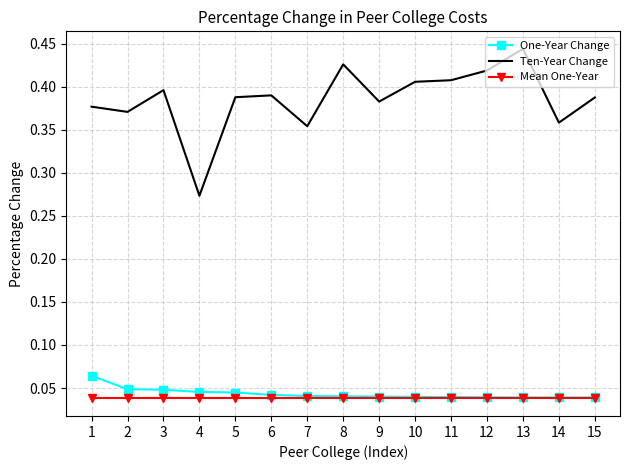

True or false: Ten-Year Change and One-Year Change intersect in this chart.

False